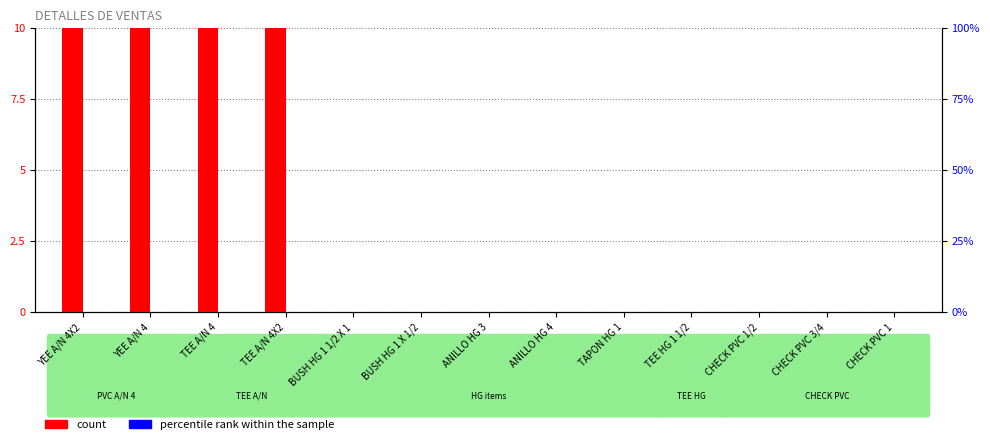

Where is percentile rank within the sample nearest to the value 0?

YEE A/N 4X2